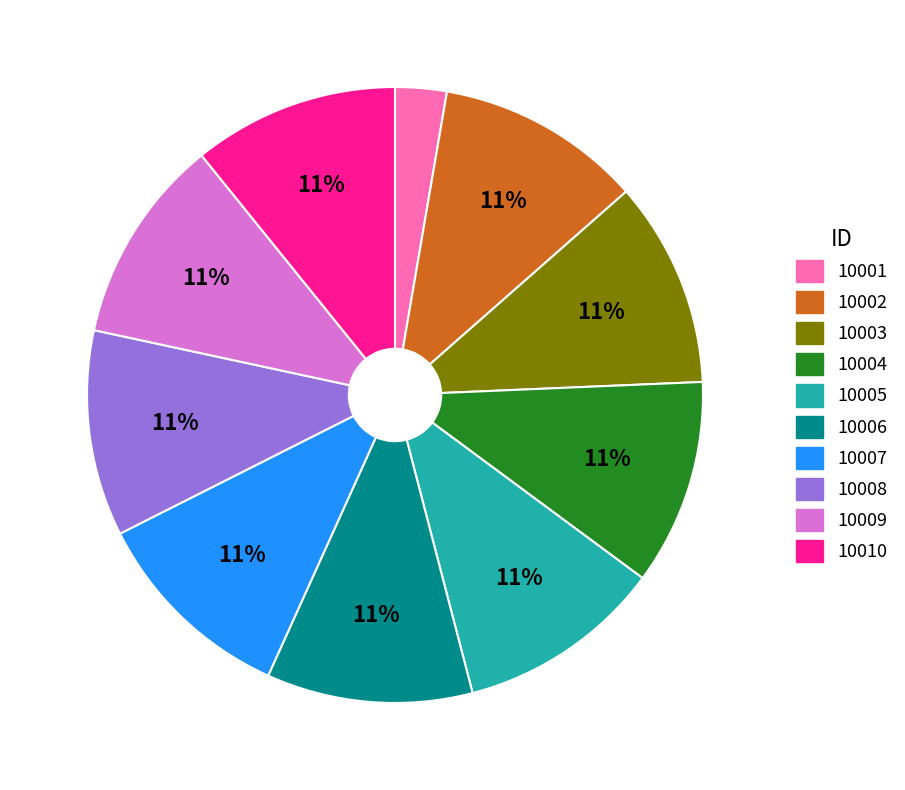

Approximately how many times larger is the value at 10009 compared to 10003?

1.0